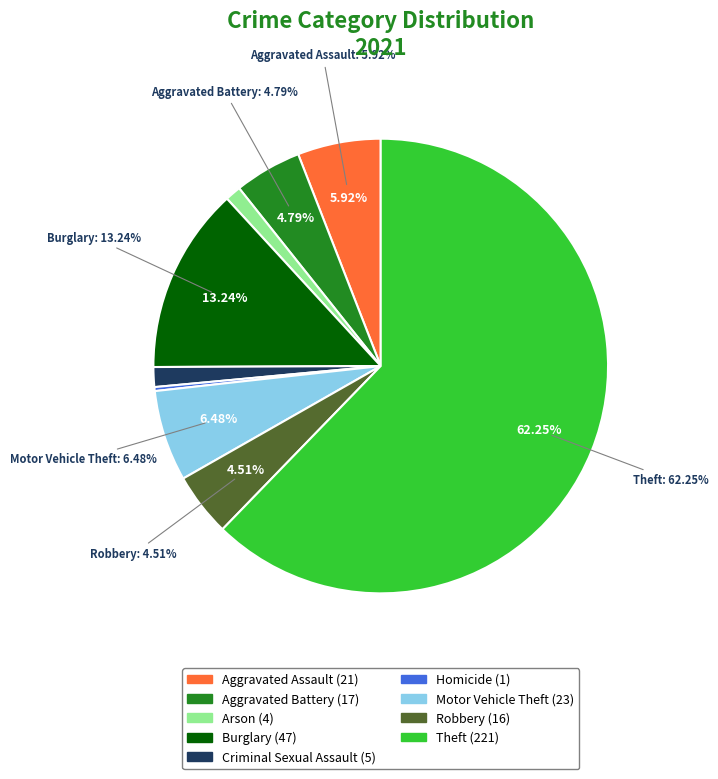

To the nearest percent, what is the average slice percentage?

11%